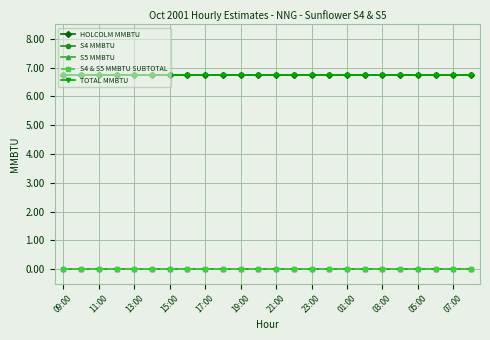

What is the value of the HOLCOLM MMBTU point at the 16th from the left?

6.8